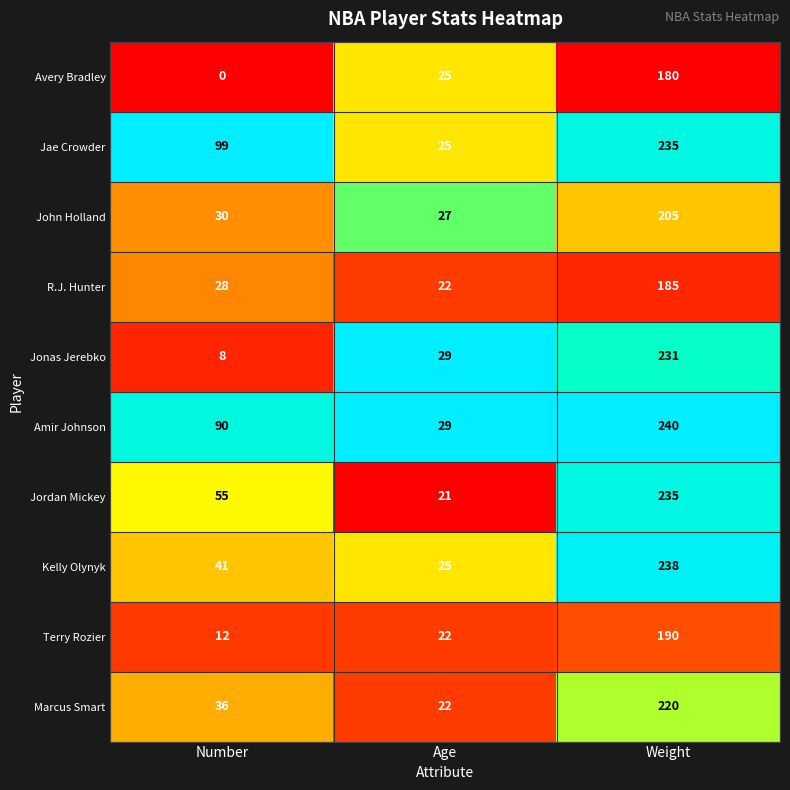

At how many categories does at least one series exceed 0?

3